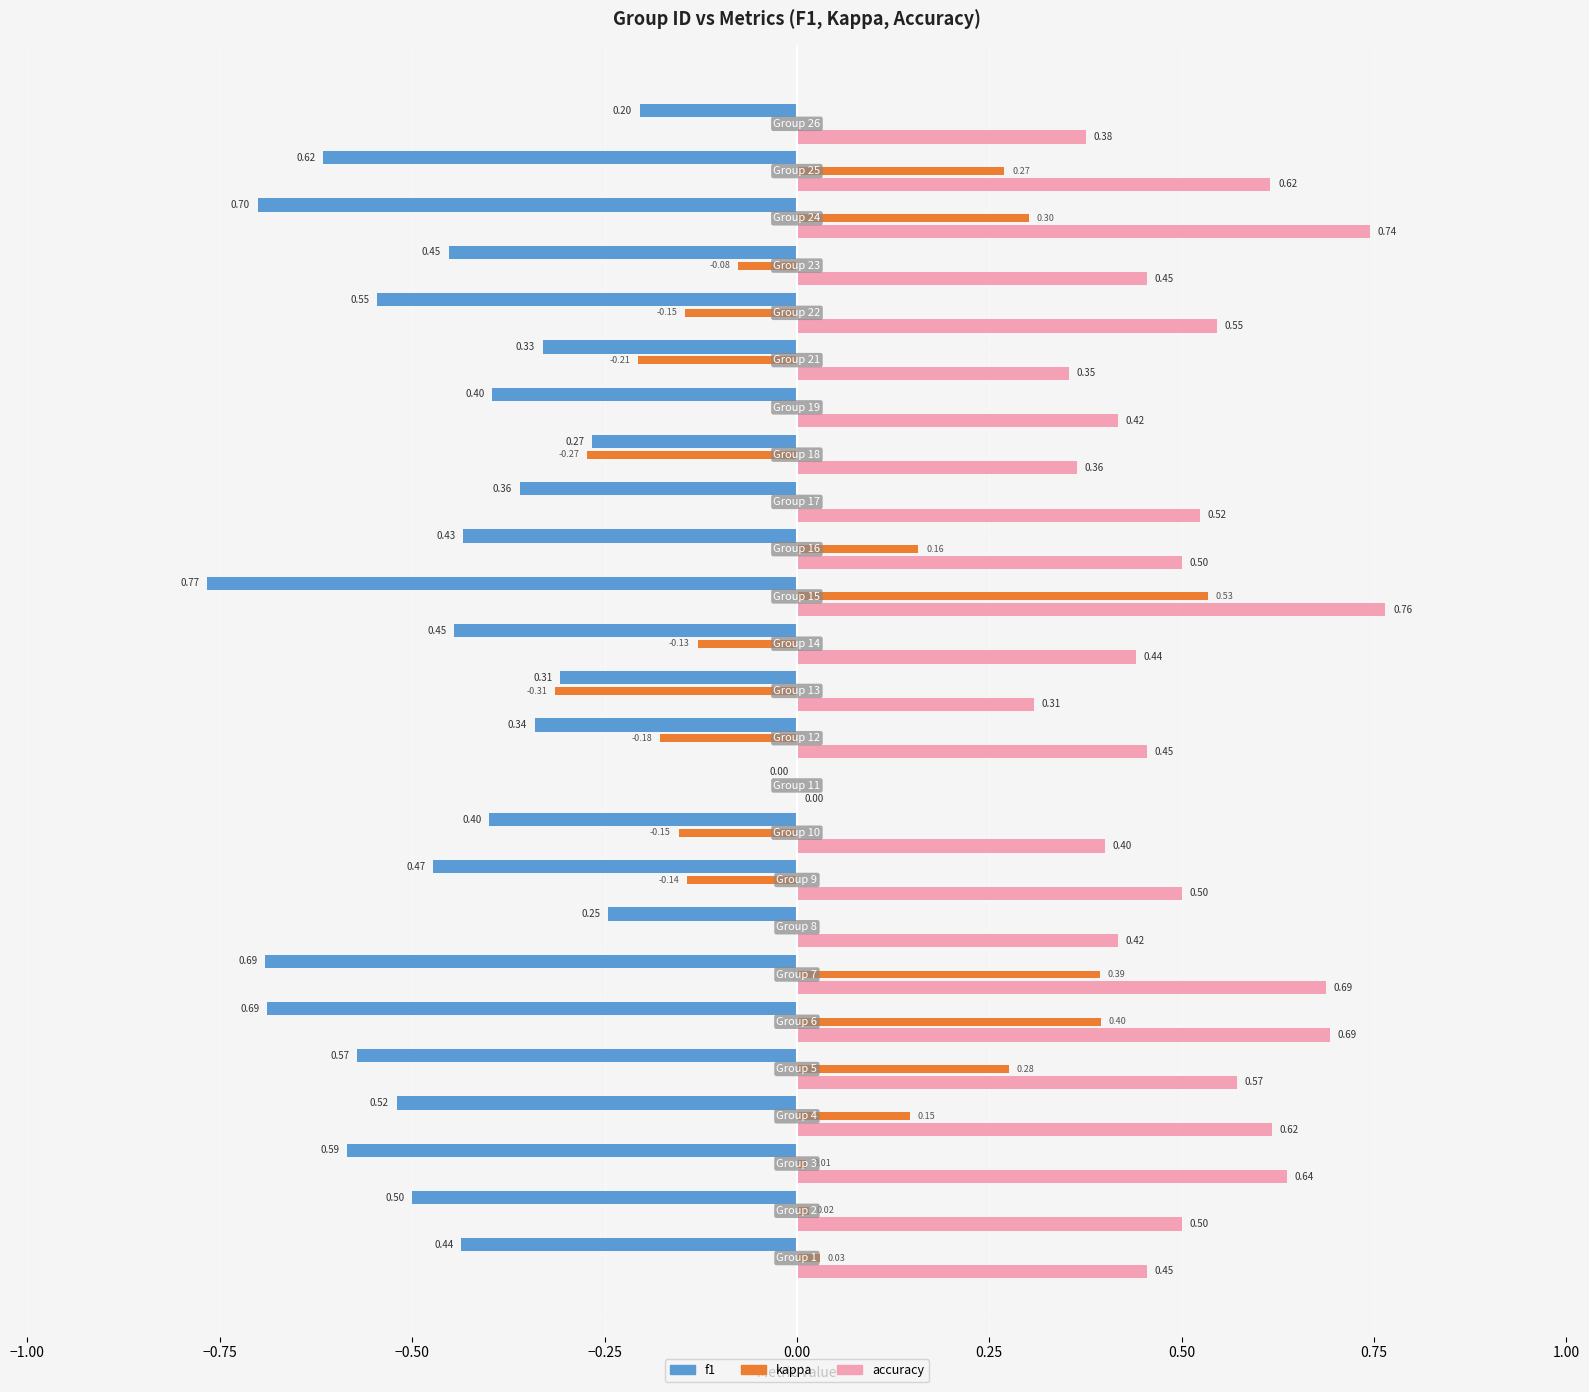

What is the sum of all kappa values?

0.9